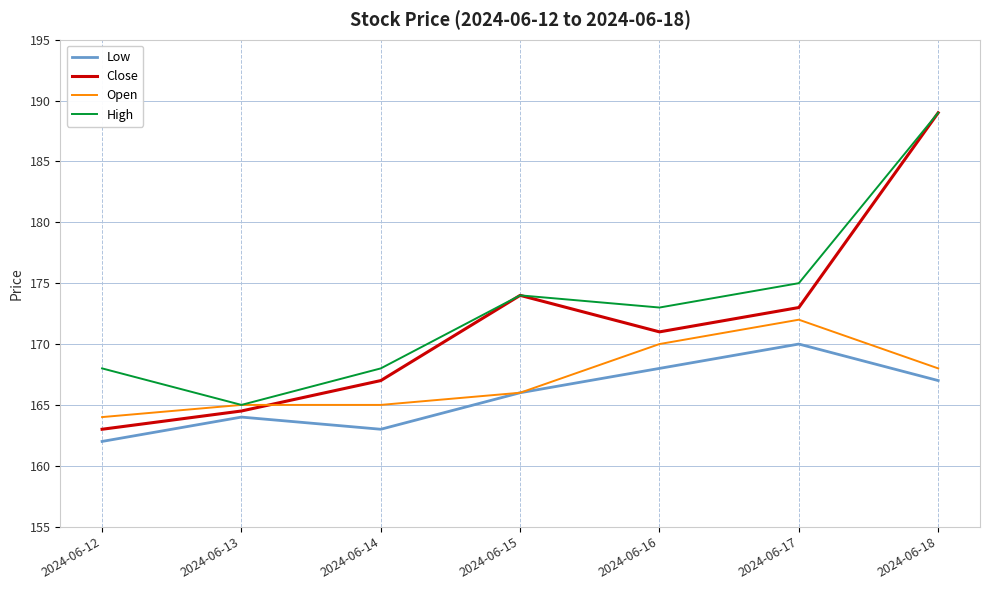

List the series in order of their overall mean, lowest first.

Low, Open, Close, High